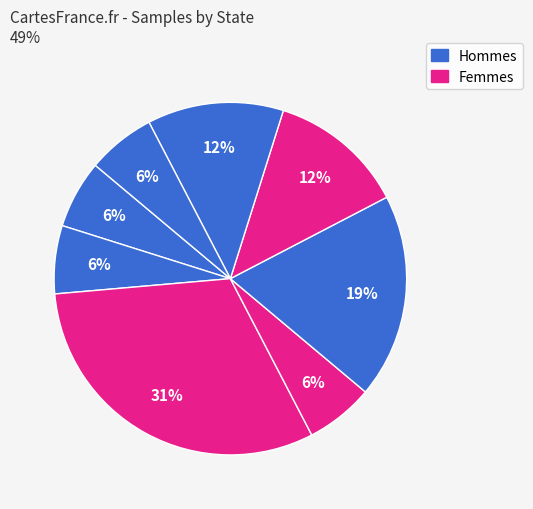

Count the number of slices in the pie.

8